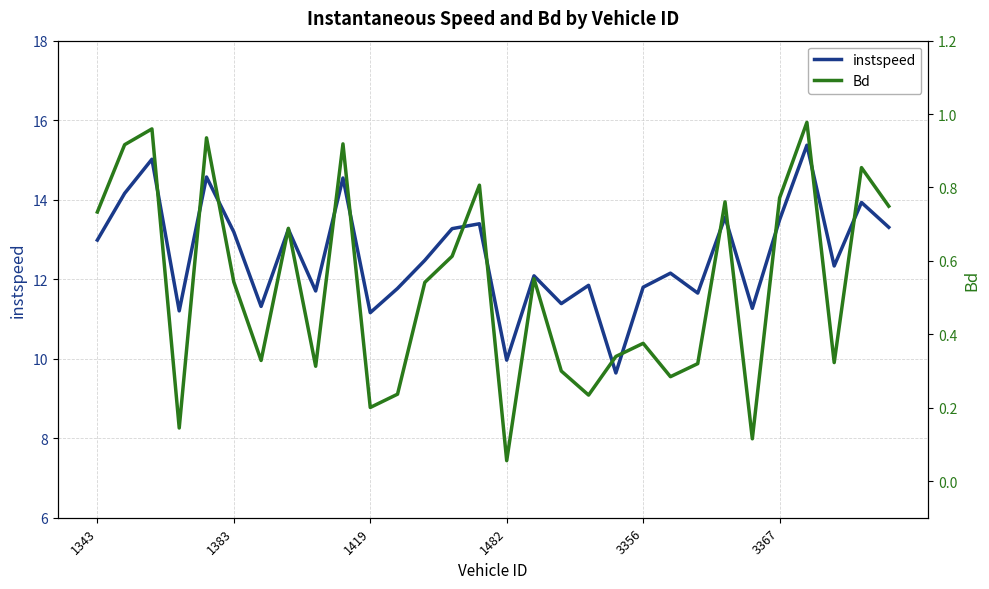

How many data points in instspeed are less than 12?

12